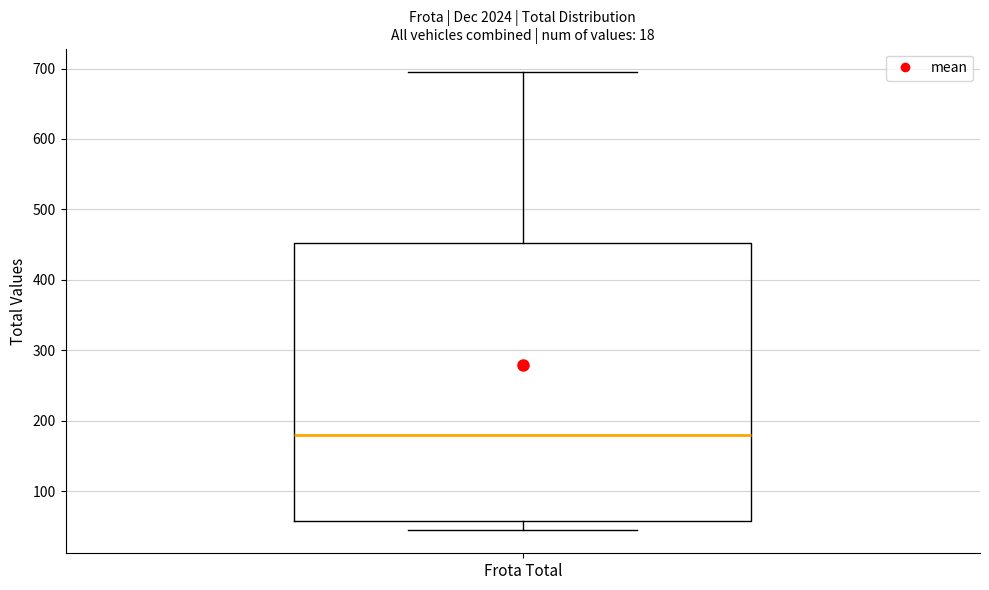

Transcribe this box plot: give where the median line is, the range the box spans, and where the two whiskers end, as read against the y-axis. The values are not printed on the chart, so give them approximately, as read against the axis.

median 180, box 60 to 450, whiskers 40 to 700